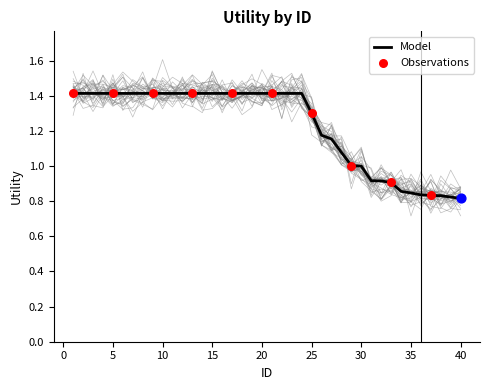

Between 28 and 38, which is larger?

28